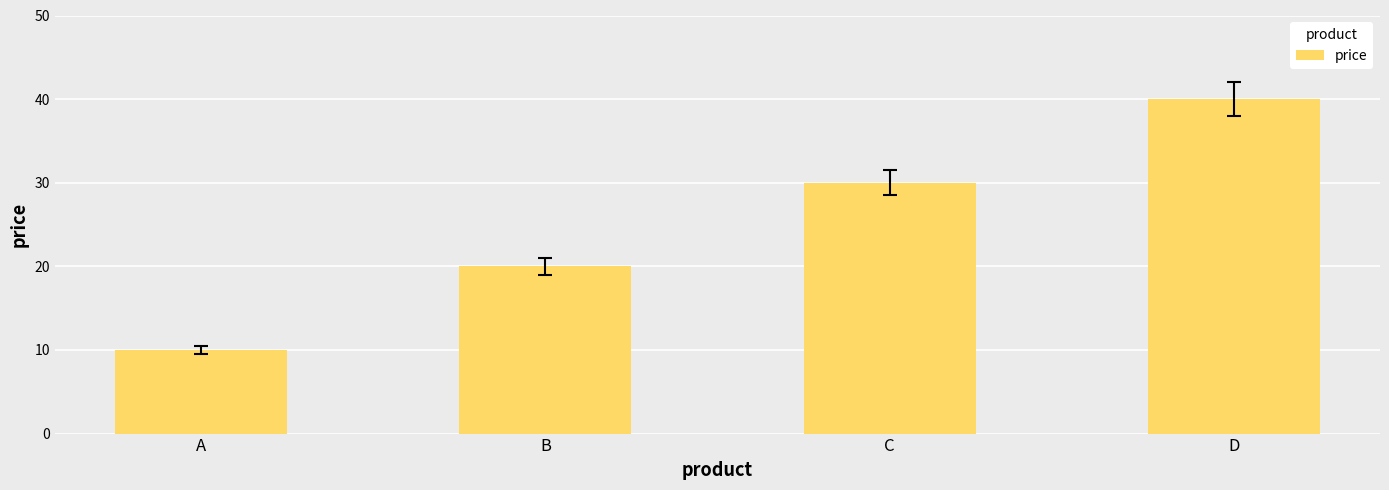

What is the greatest value displayed?

40